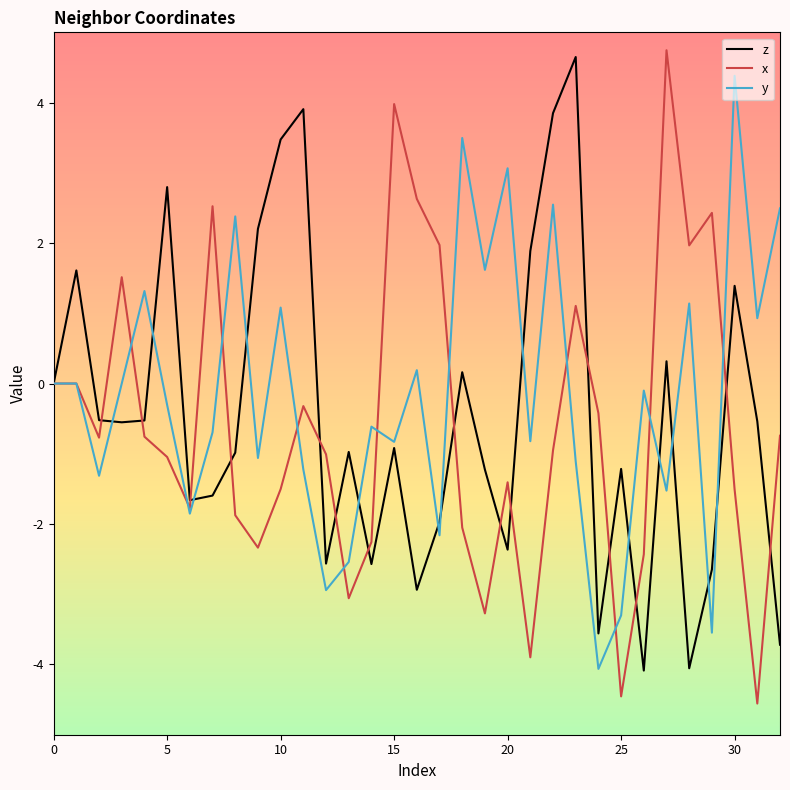

What is the difference between the second highest and minimum values in the x series?

8.5